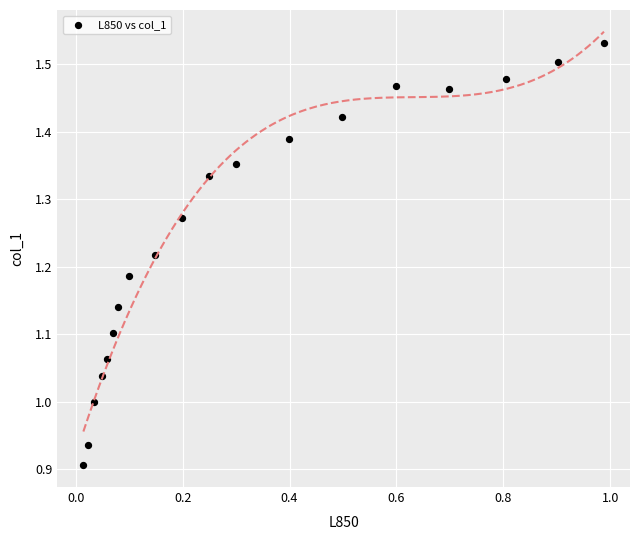

What is the range of Y values (max minus min)?

0.6